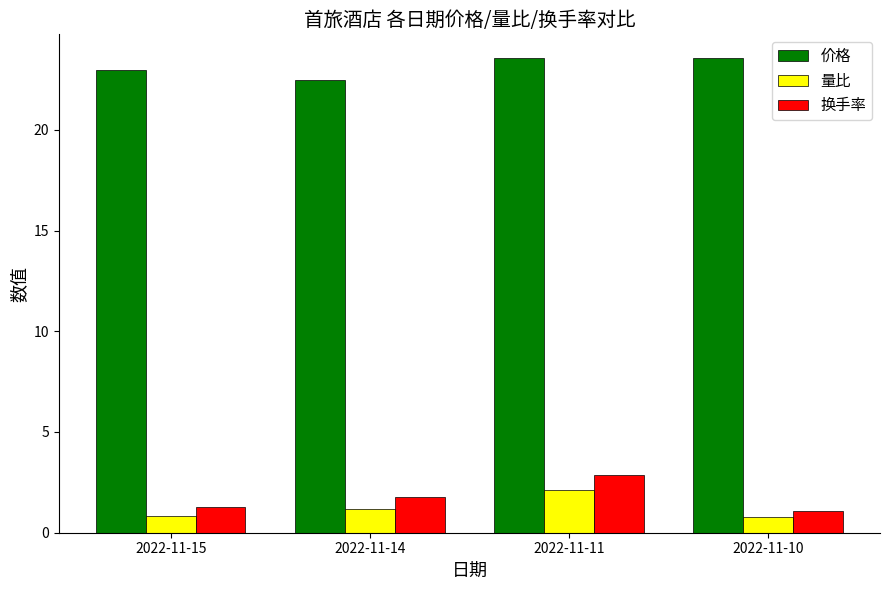

What is the maximum value shown in the chart?

23.6